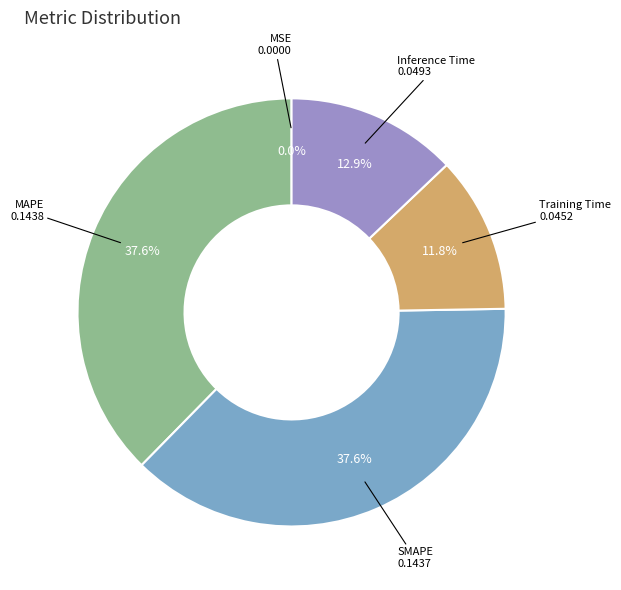

Does Training Time account for over 50% of the chart?

No